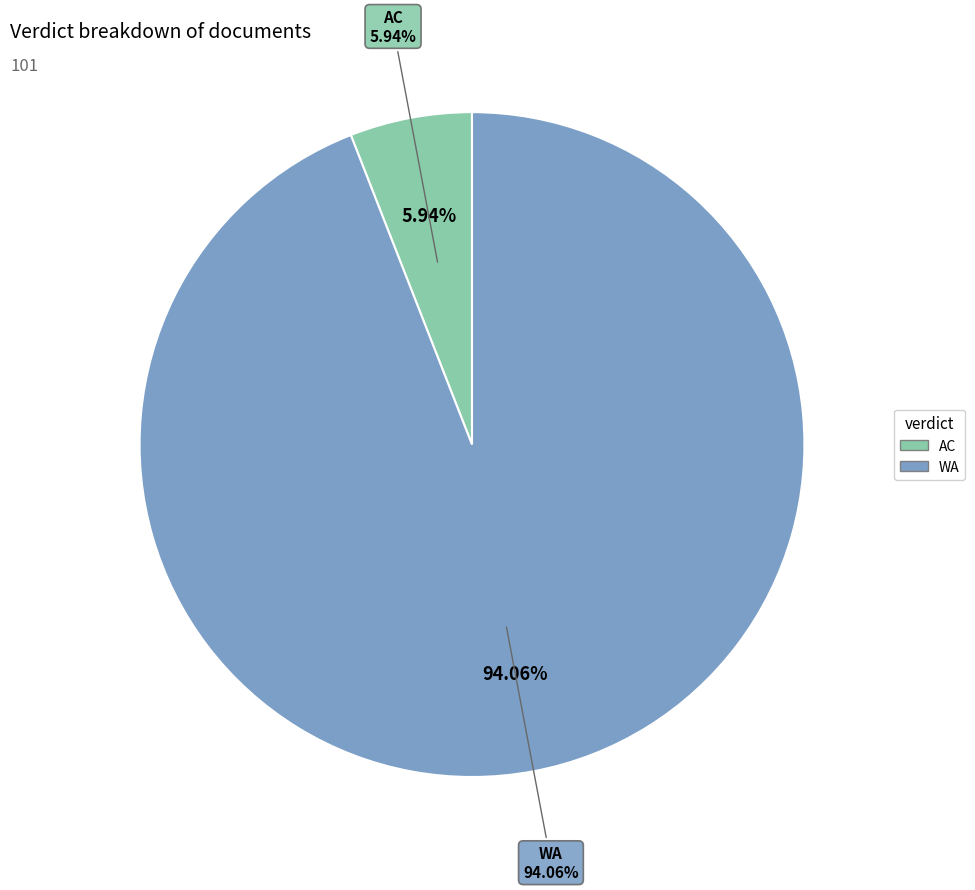

What portion of the pie excludes AC?

94.1%